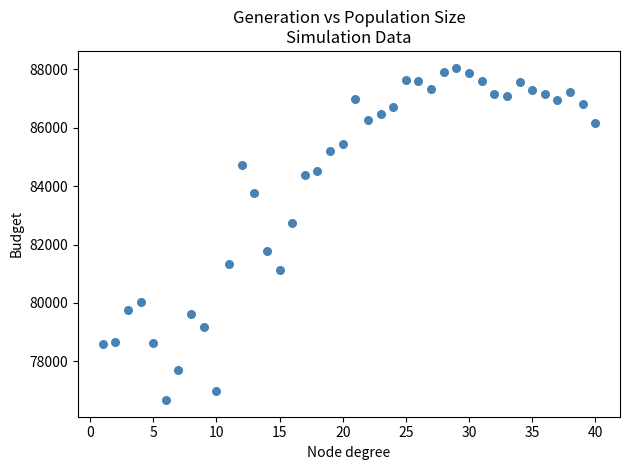

What is the range of Y values (max minus min)?

11385